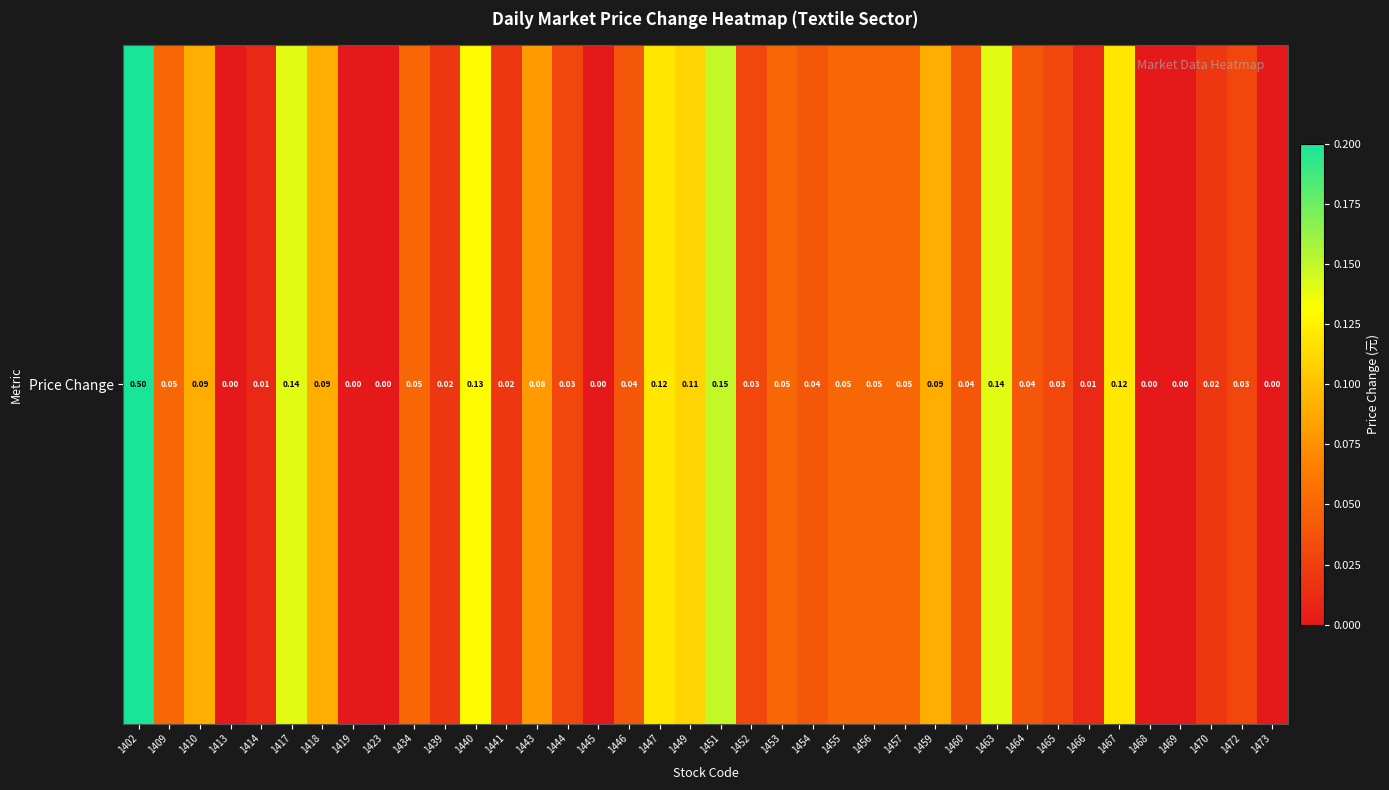

True or false: the data shows 0.0 at 1413.

True